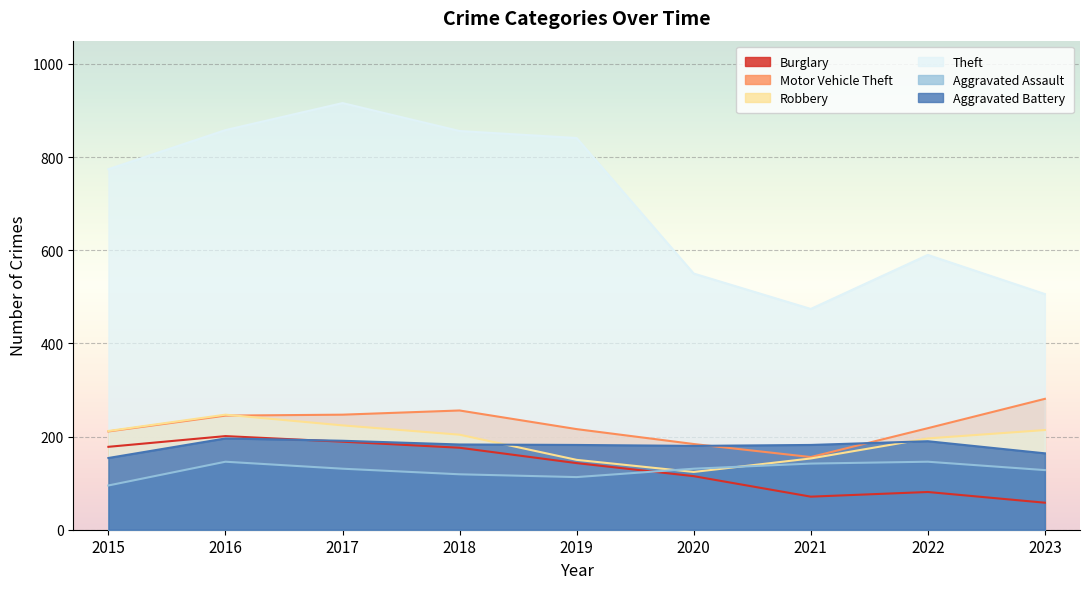

What is the lowest value of the Burglary series?

58